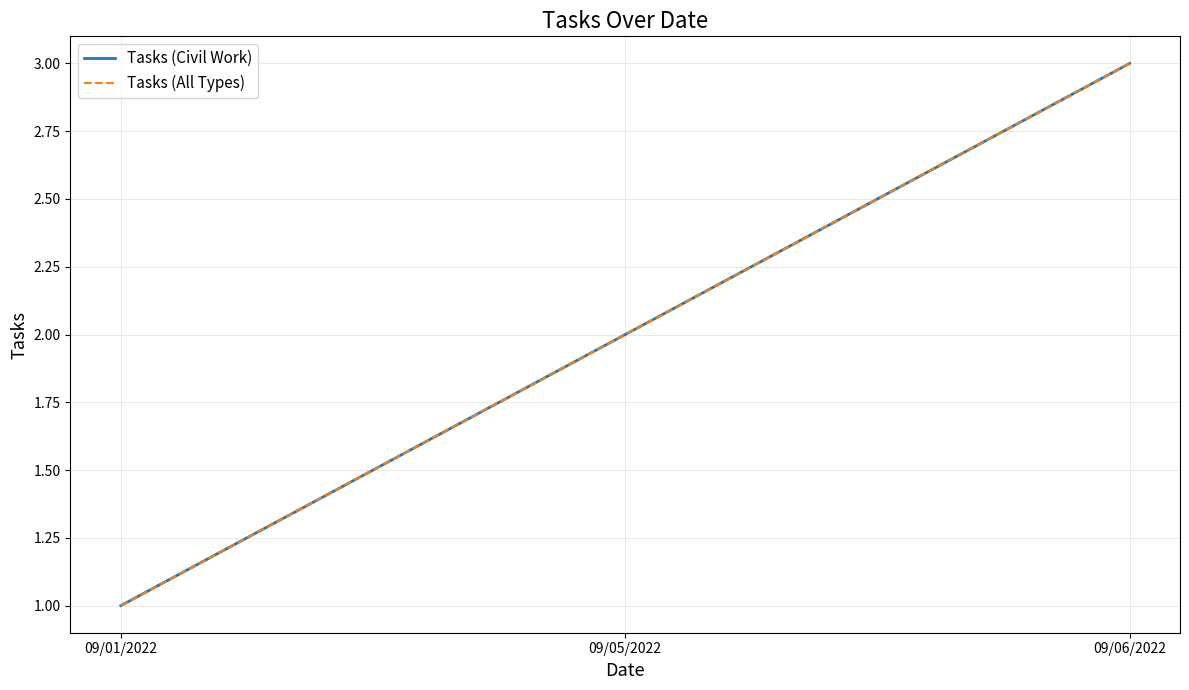

Does the chart display data point markers on the line(s)?

No